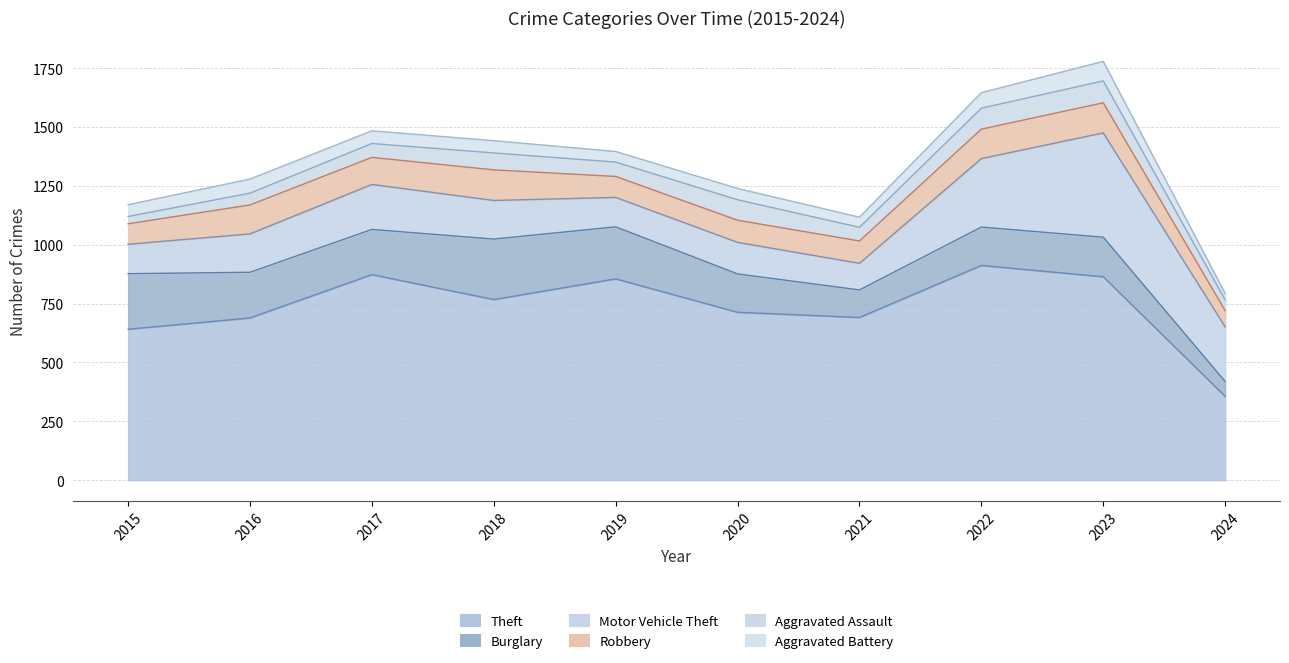

Which series changed the most between 2016 and 2023?

Motor Vehicle Theft